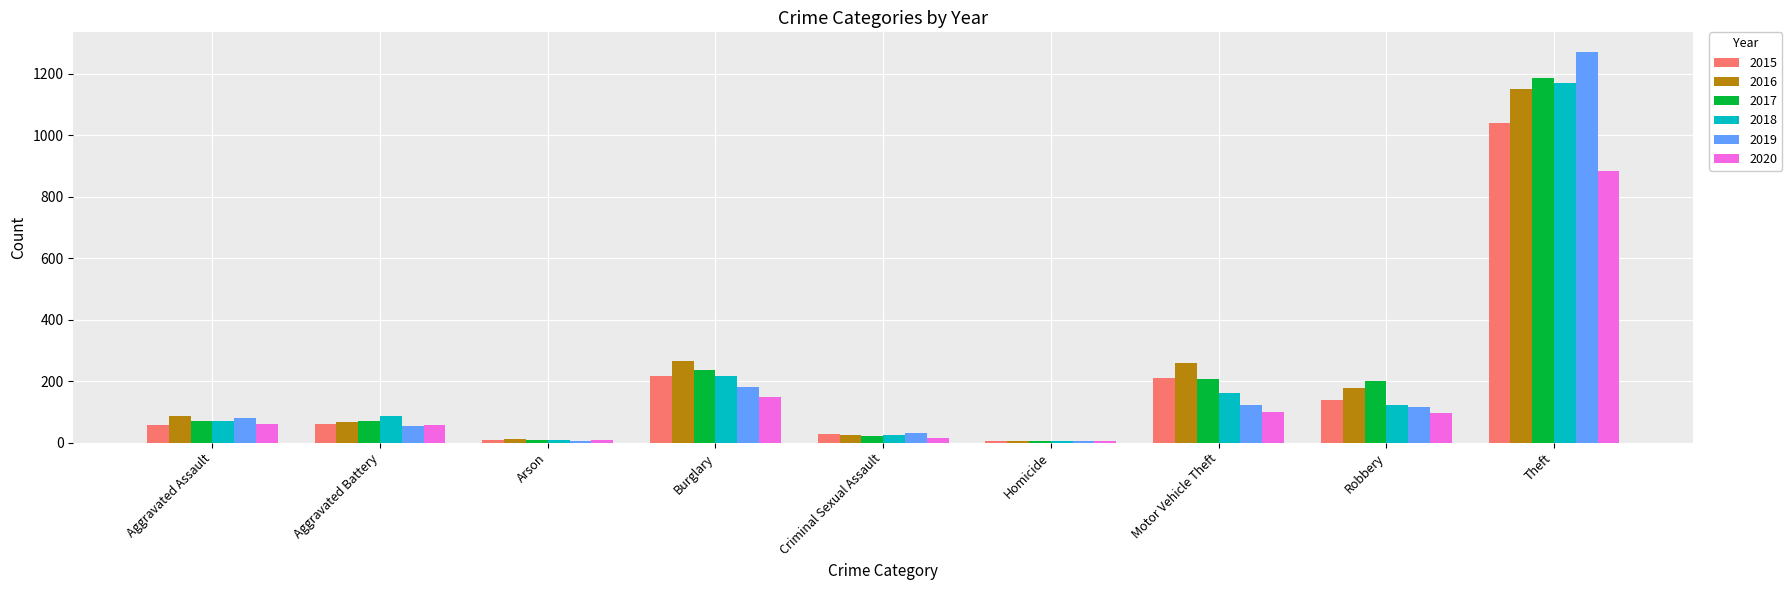

Is the value of 2019 at Burglary greater than the value of 2016 at Theft?

No